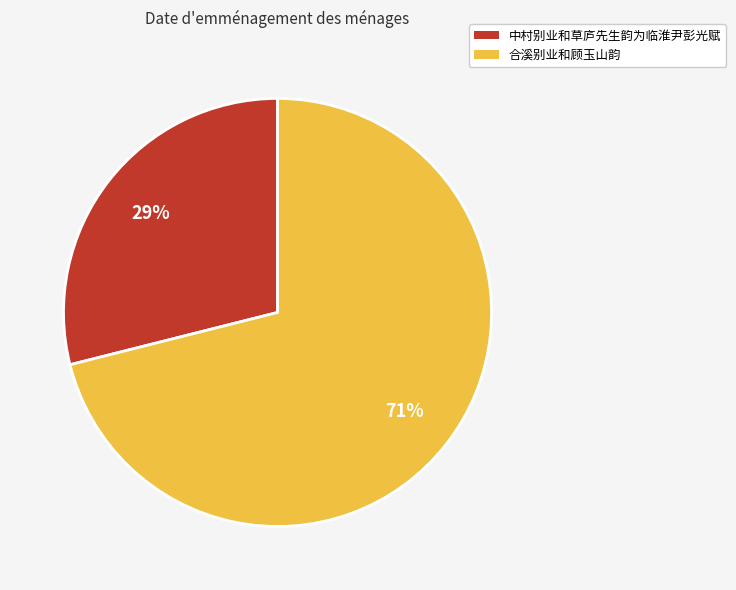

Does any single category account for the majority?

Yes